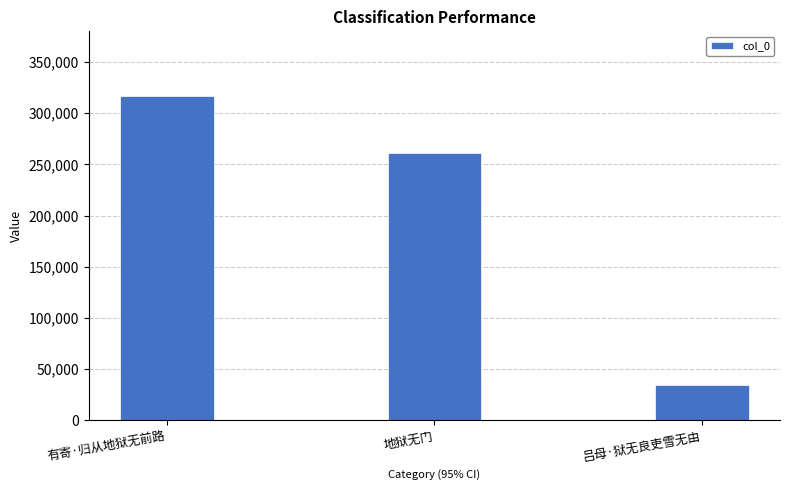

Reading left to right, list all the values displayed in this chart.

有寄·归从地狱无前路=316708	地狱无门=261274	吕母·狱无良吏雪无由=34023